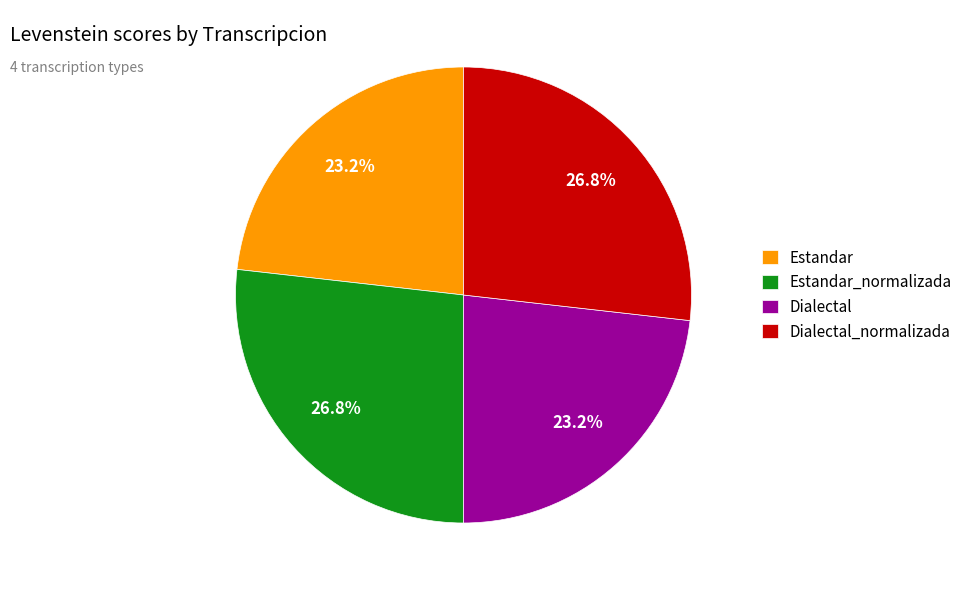

What percentage do Dialectal and Dialectal_normalizada together represent?

50.0%